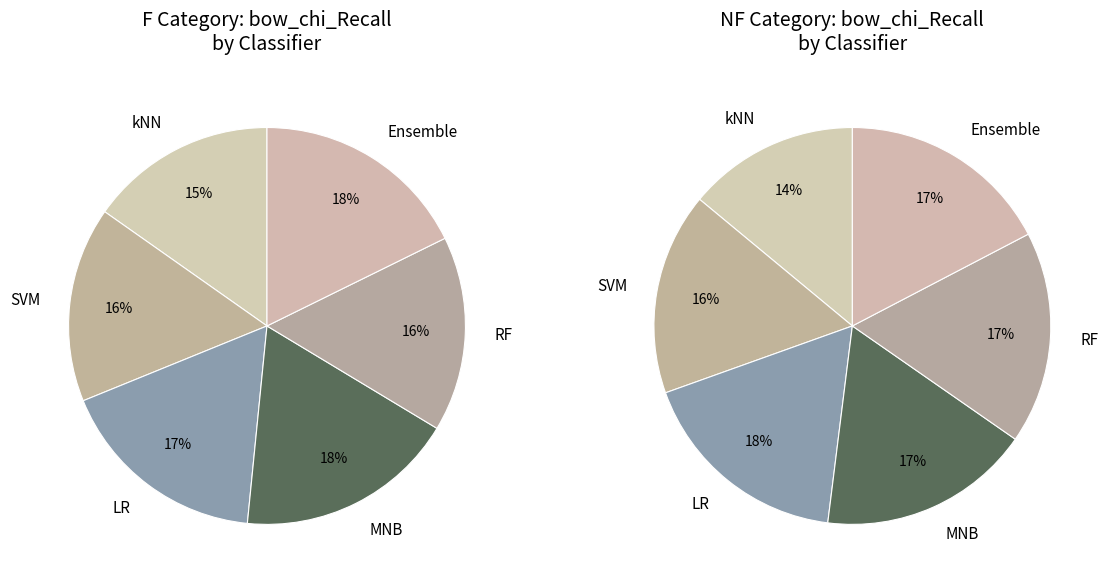

Count the number of slices in the pie.

6